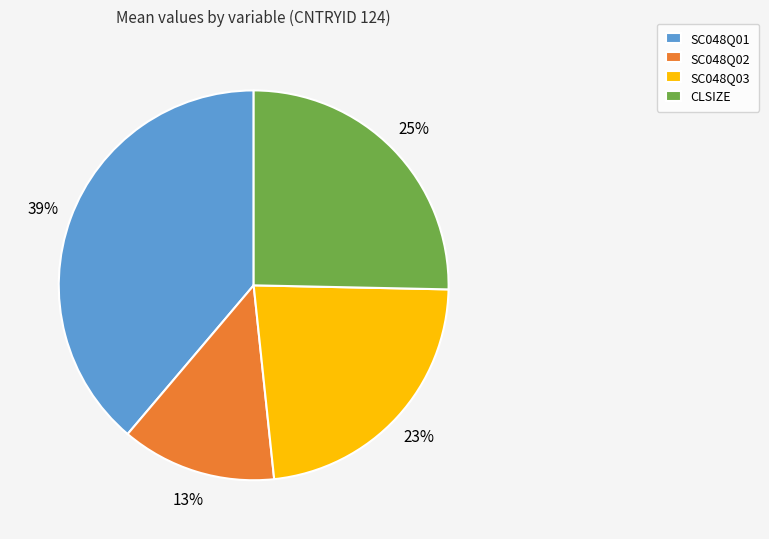

How many slices are in this pie chart?

4